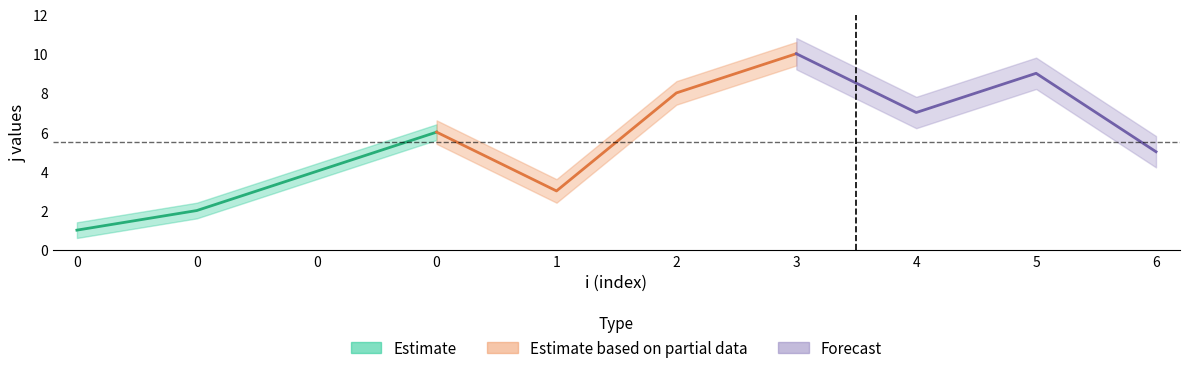

What value does the x series have at 0?

1